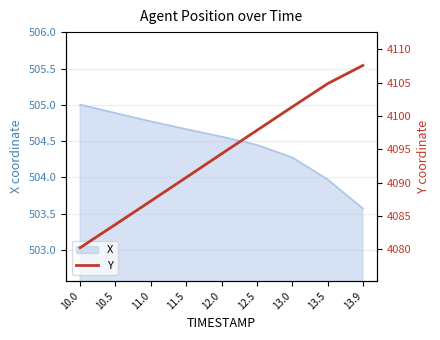

Reading right to left, extract all data points from this chart.

13.9=4107.6	13.5=4104.8	13.0=4101.4	12.5=4097.8	12.0=4094.3	11.5=4090.8	11.0=4087.2	10.5=4083.7	10.0=4080.2